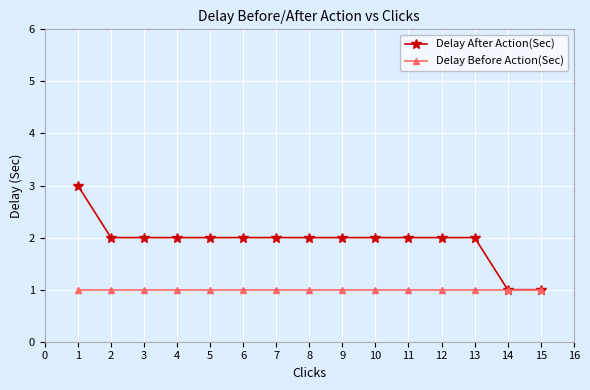

Reading left to right, transcribe all the data shown in this chart.

Delay After Action(Sec): 3	2	2	2	2	2	2	2	2	2	2	2	2	1	1
Delay Before Action(Sec): 1	1	1	1	1	1	1	1	1	1	1	1	1	1	1